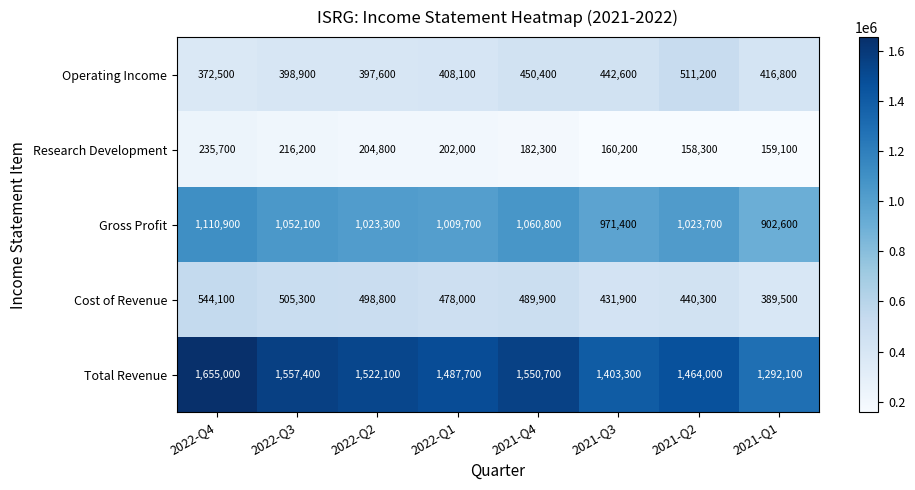

True or false: Operating Income has a value of 416800 at 2021-Q1.

True